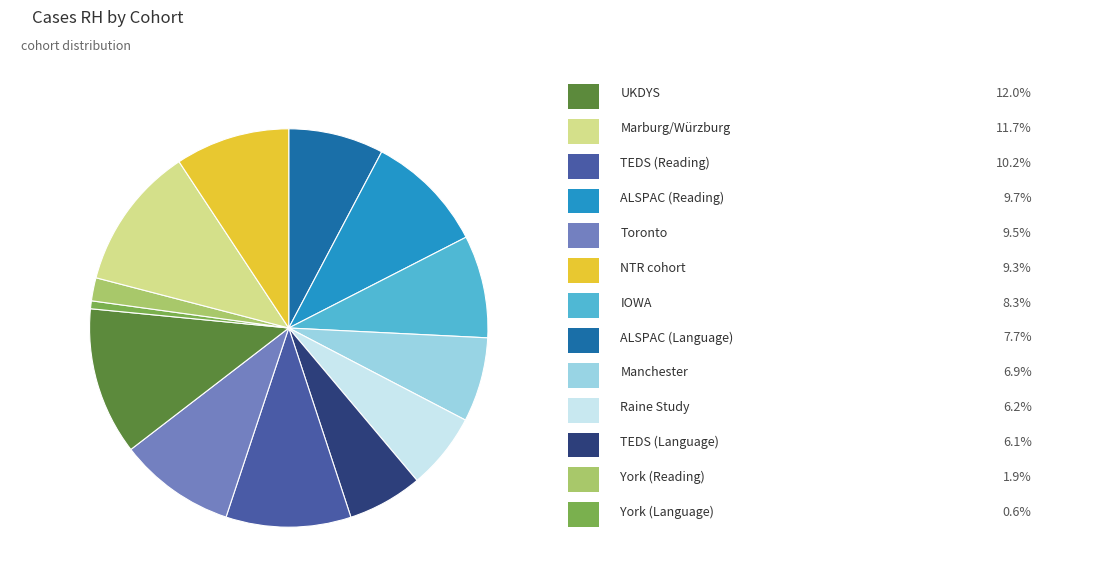

Is there a majority slice in this chart?

No